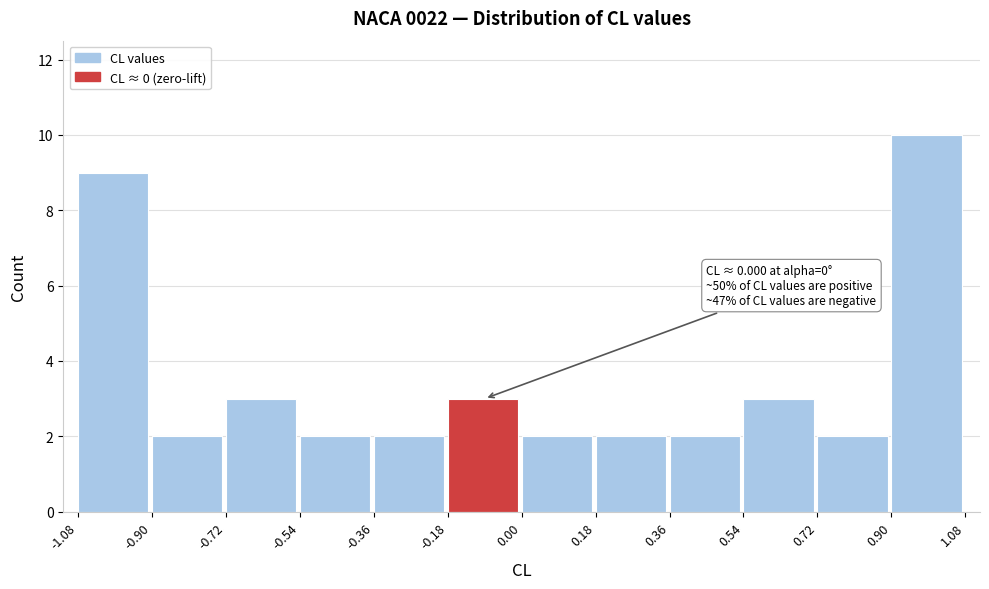

Over which range of the x-axis is the bar tallest?

0.90 to 1.08